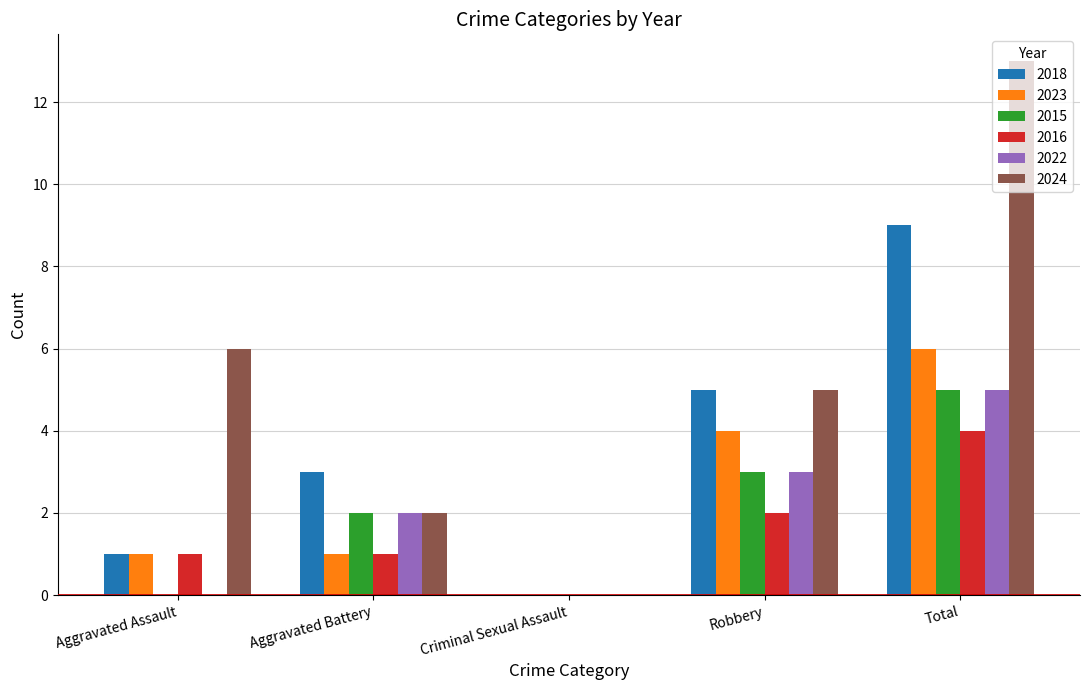

What is the maximum value for 2016?

4